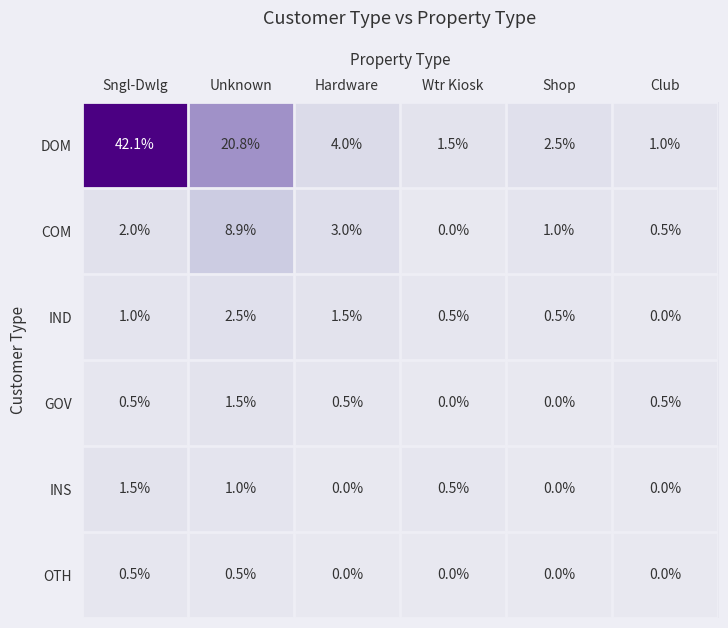

The value of DOM at Sngl-Dwlg is 65.8. True or false?

False